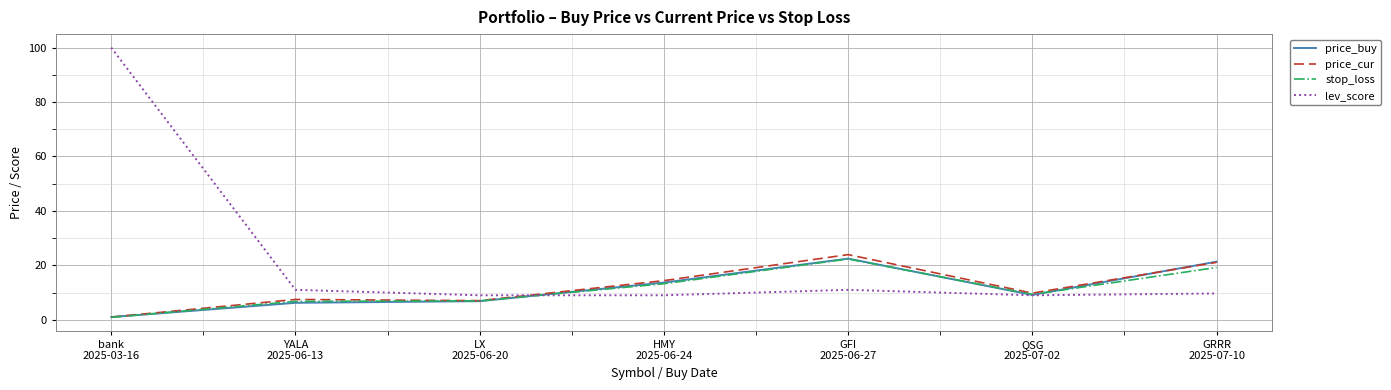

True or false: price_buy has a value of 20.7 at HMY
2025-06-24.

False